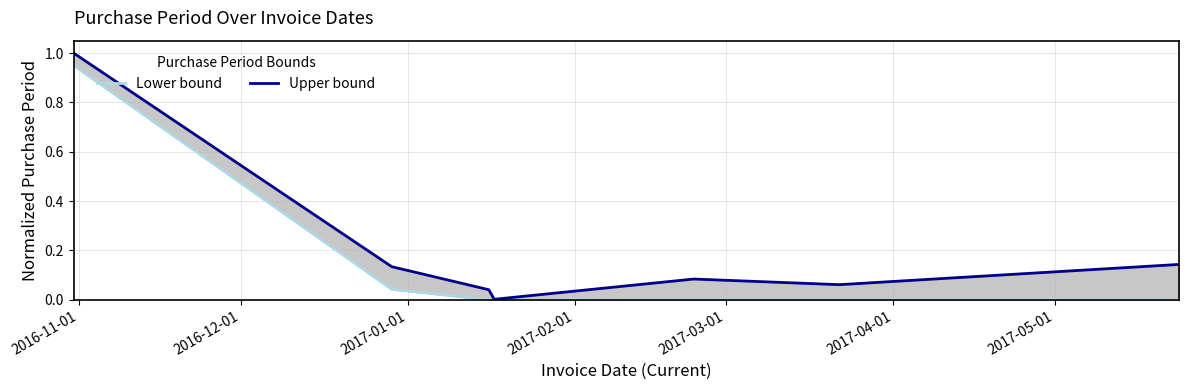

True or false: Lower bound and Upper bound cross at least once.

False